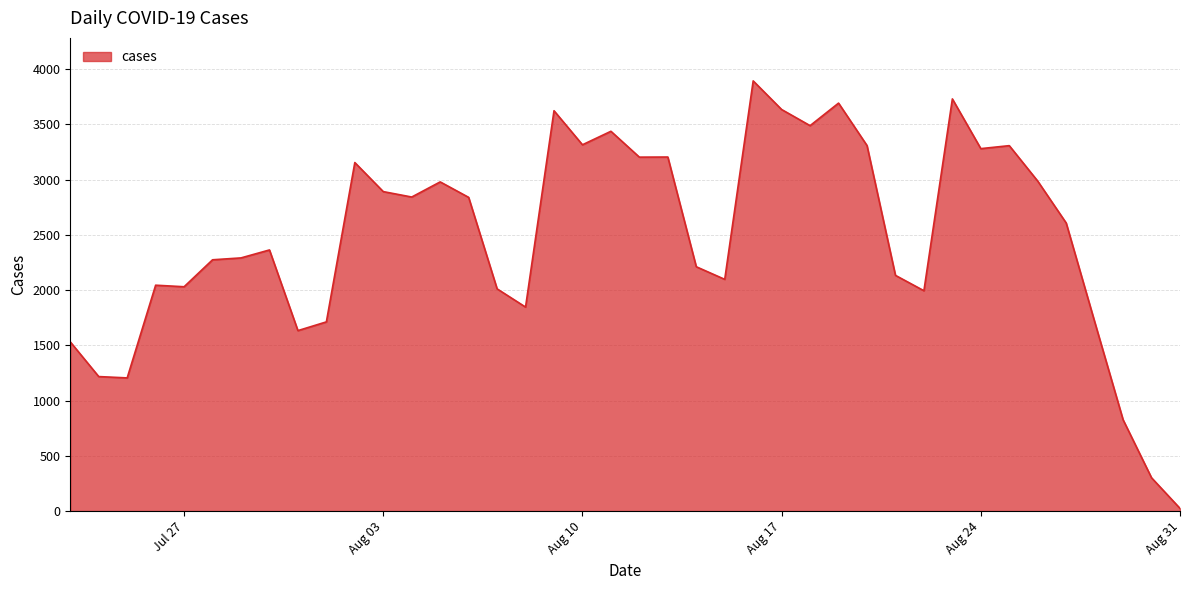

What is the difference between the maximum and minimum values?

3869